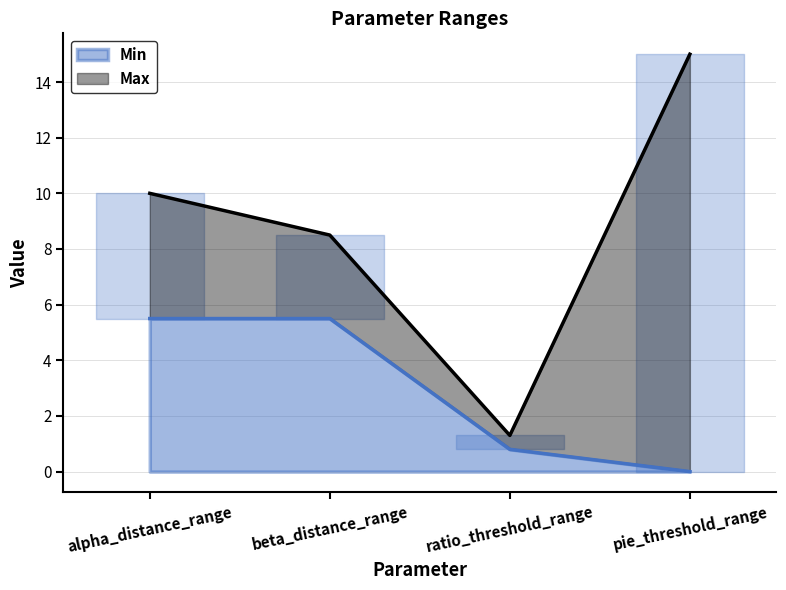

Is it true that Min equals 0.8 at ratio_threshold_range?

True